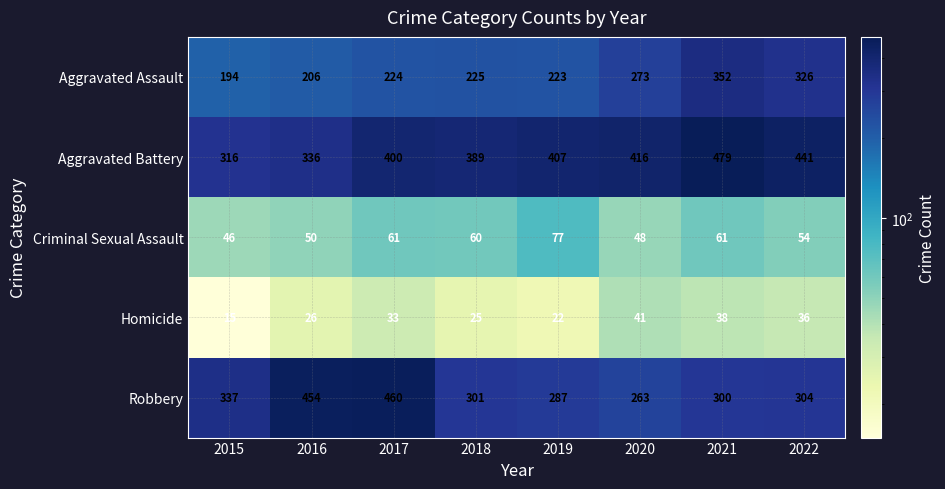

At which label is Robbery closest to 361?

2015